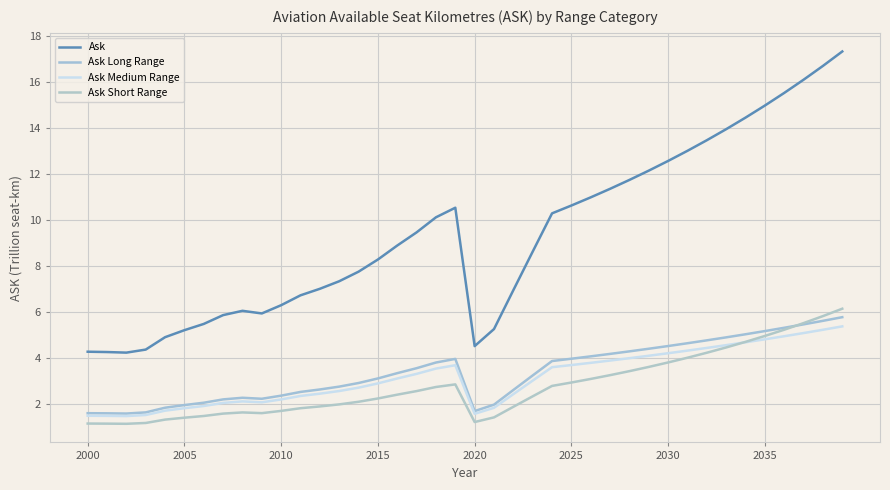

How many lines are shown in the chart?

4